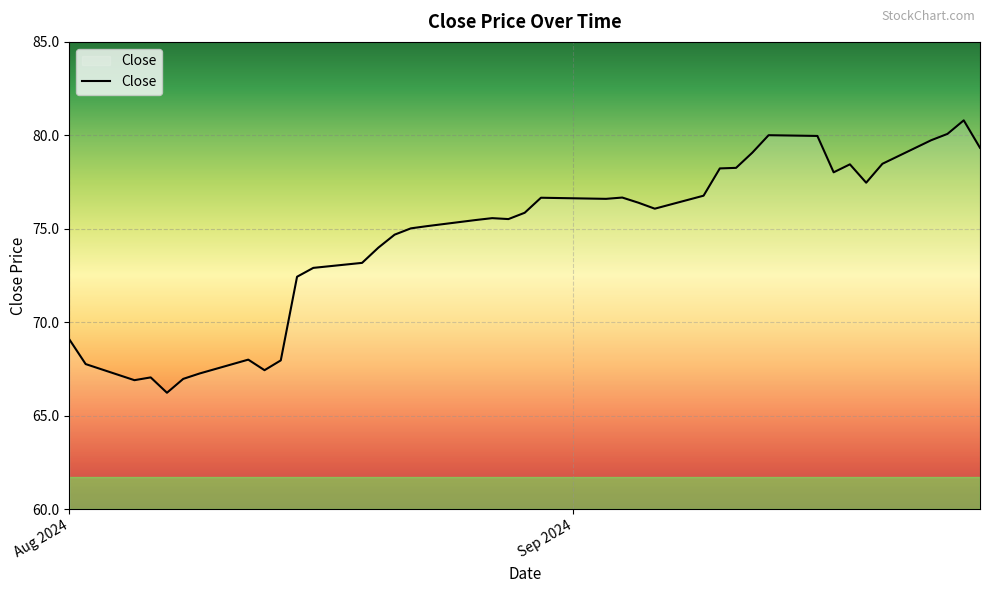

Which has a higher value, 2024-08-19 or 2024-09-17?

2024-09-17